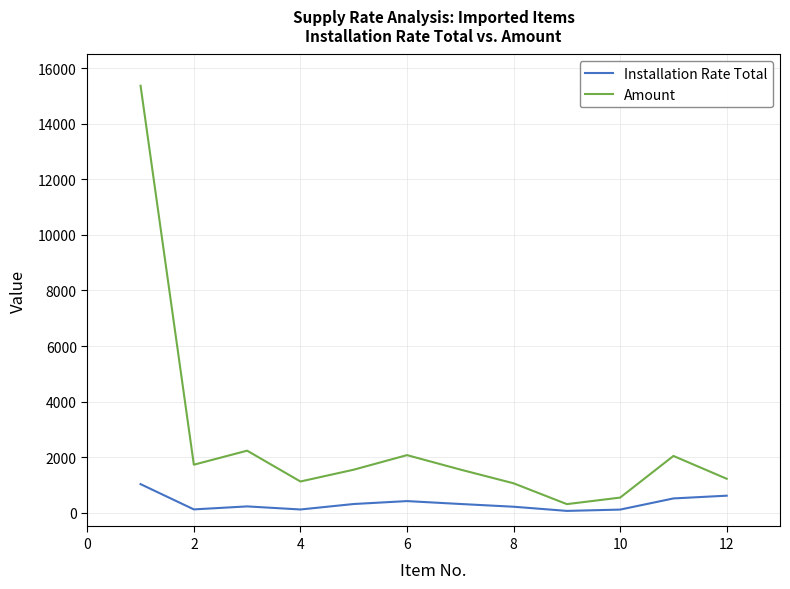

Rank the series by their maximum value, from lowest to highest.

Installation Rate Total, Amount